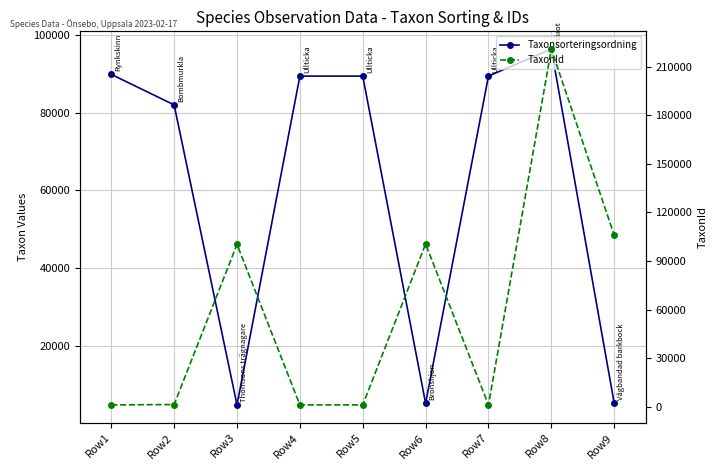

In Taxonsorteringsordning, how many points are lower than both neighbors (excluding endpoints)?

2